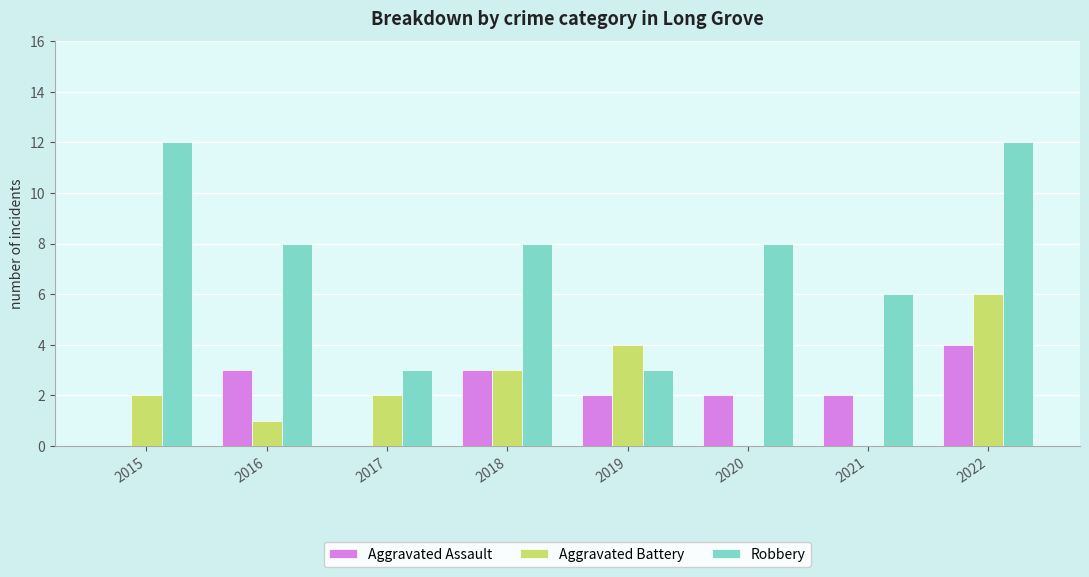

What is the sum of all Robbery values?

60